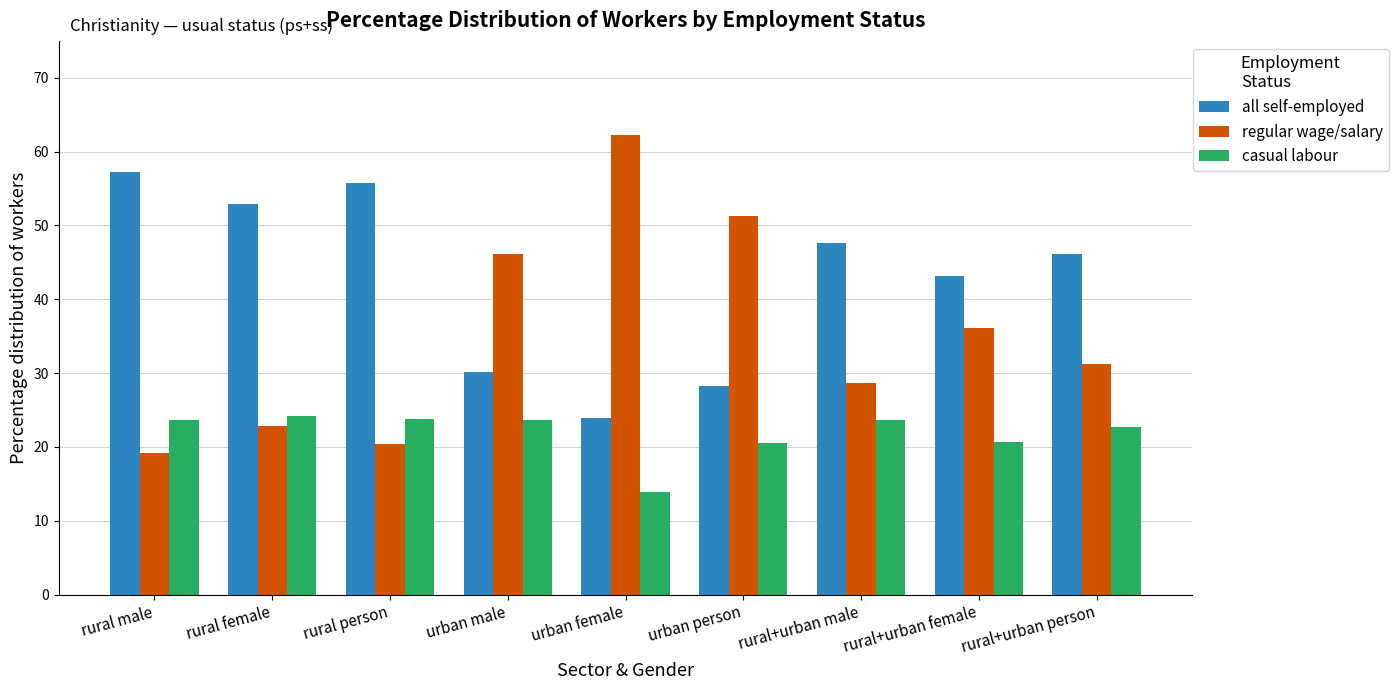

How many data points in casual labour are above 23?

5